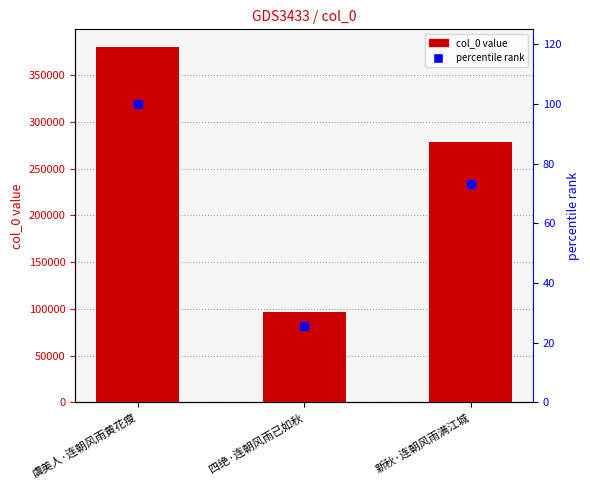

Which series reaches the minimum Y coordinate?

percentile rank